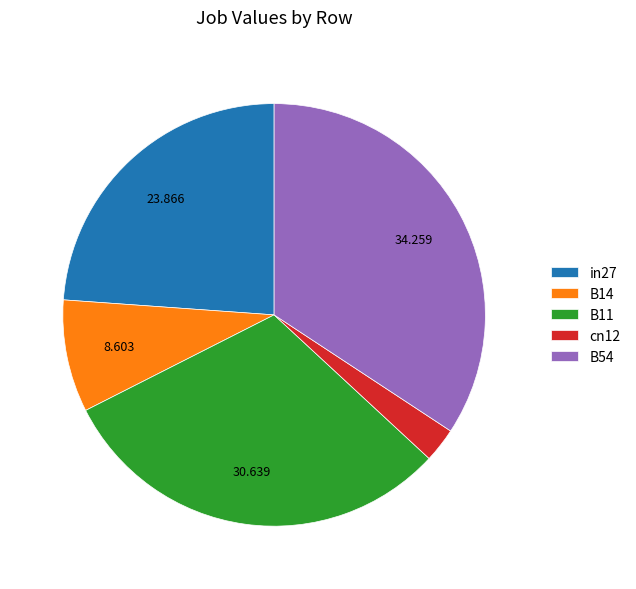

Which has a higher value, B14 or B54?

B54